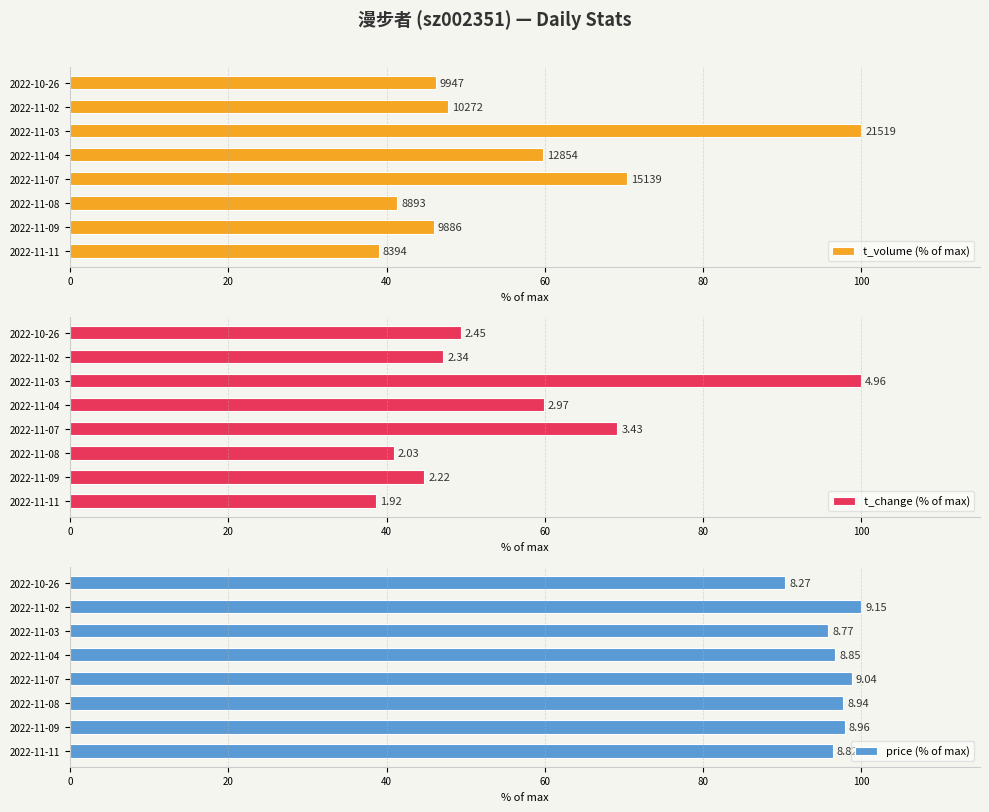

Between 2022-11-04 and 2022-10-26, which series saw the biggest shift?

t_volume (% of max)